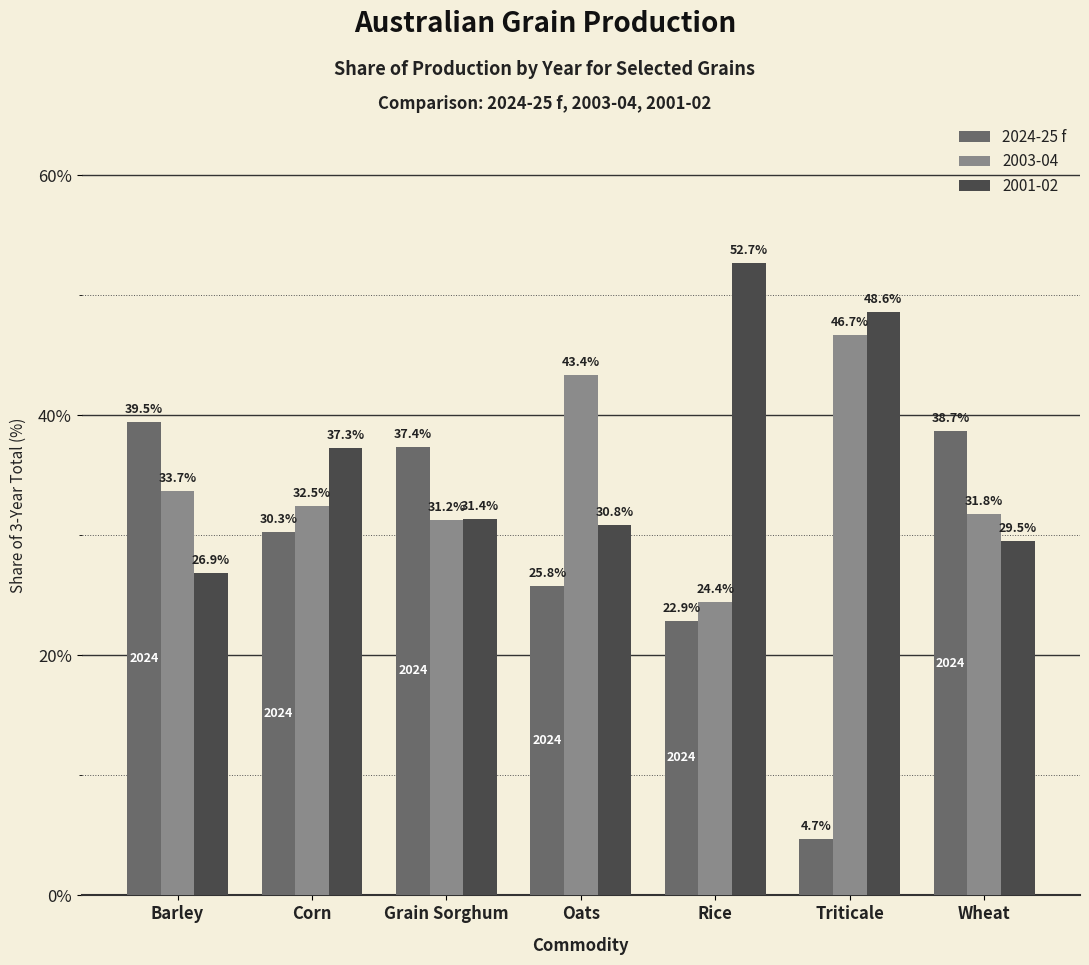

What is the difference between the second highest and second lowest values in the 2024-25 f series?

15.8